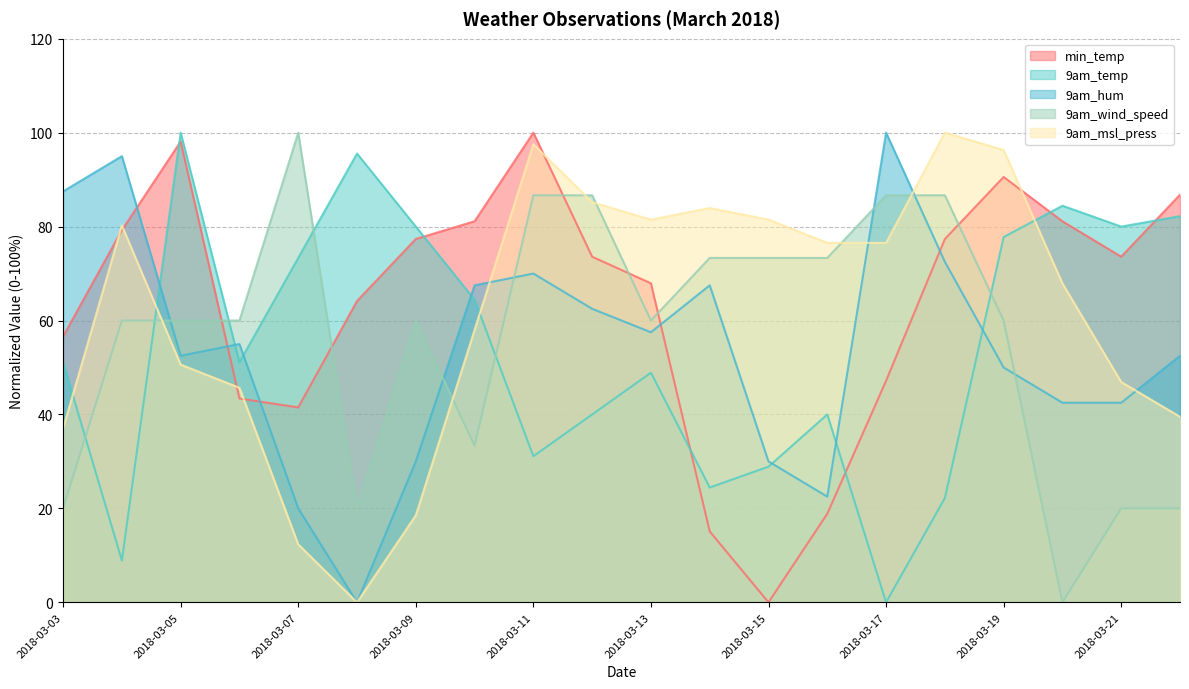

What are all the series names shown in the legend?

min_temp, 9am_temp, 9am_hum, 9am_wind_speed, 9am_msl_press